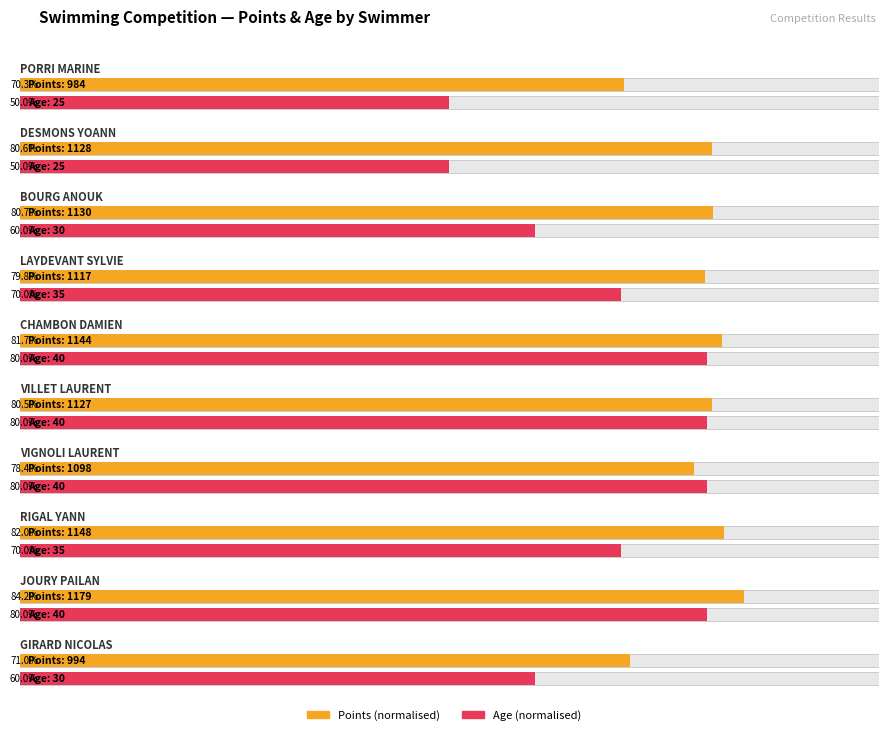

What is the difference between the Points values at BOURG ANOUK and VIGNOLI LAURENT?

32